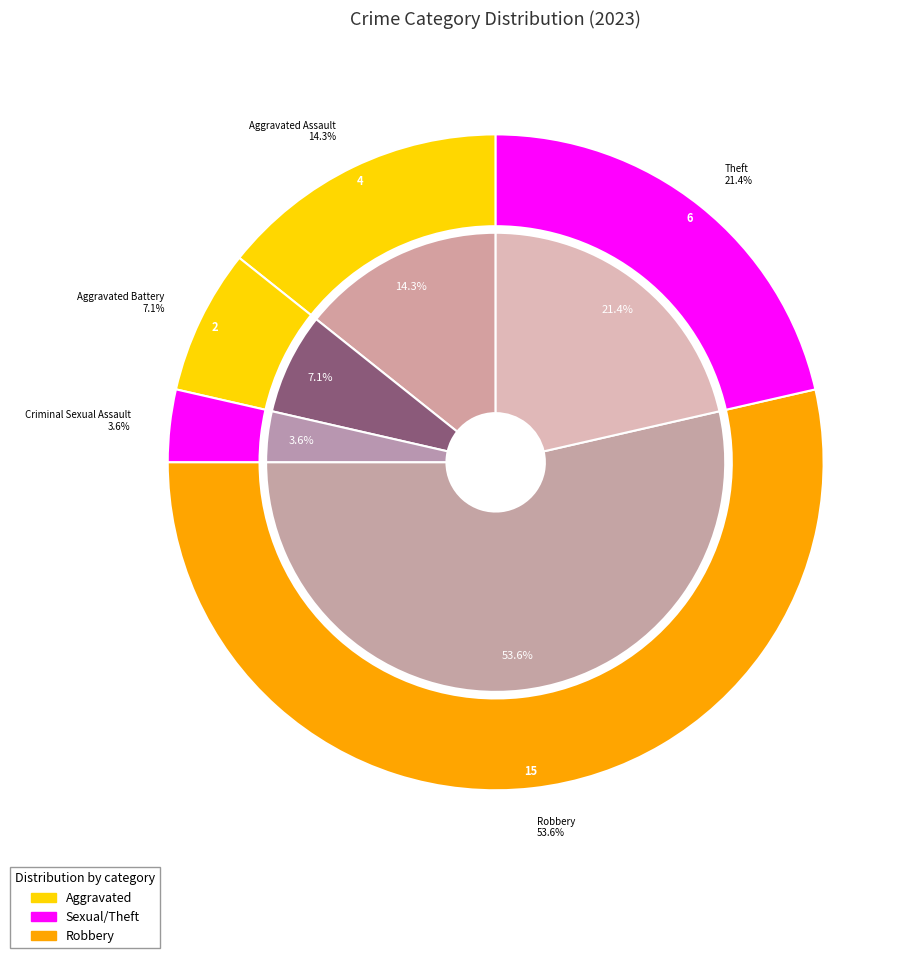

Between Criminal Sexual Assault and Theft, which is larger?

Theft